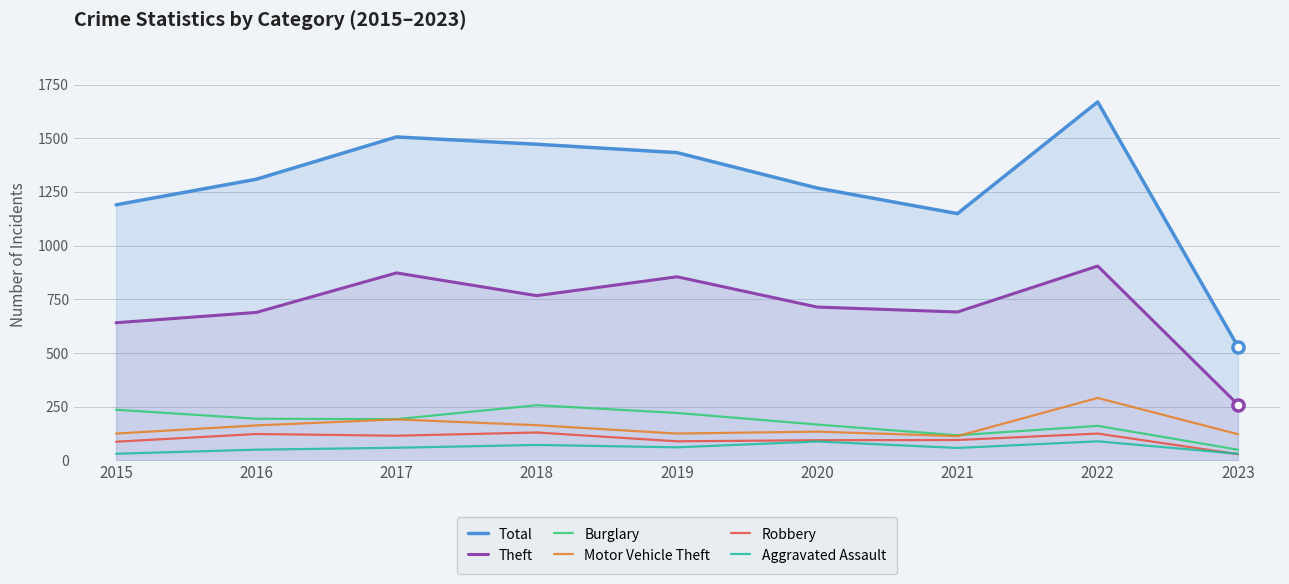

What is the approximate value of Robbery at 2023?

29